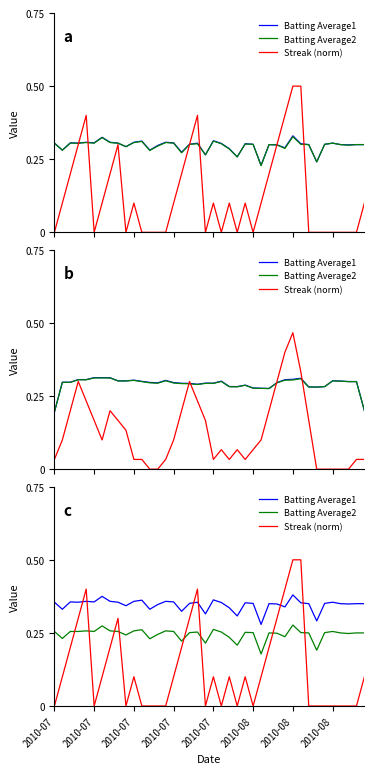

Does the chart have visible grid lines?

No